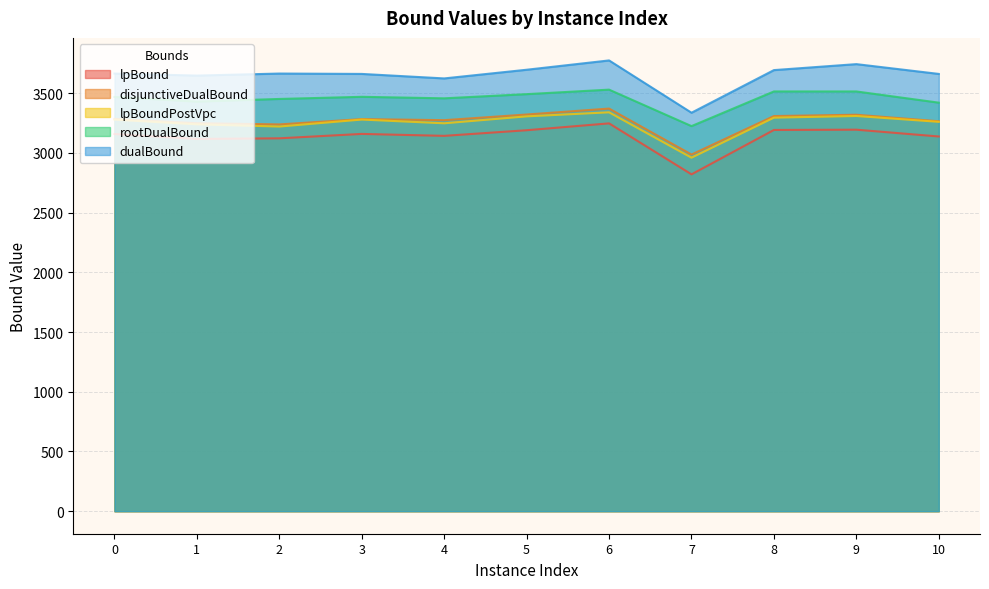

What is the maximum value shown in the chart?

3773.6